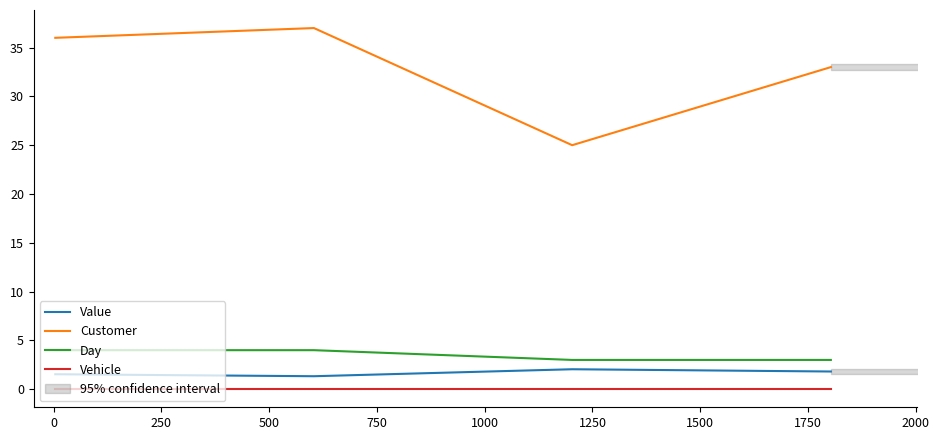

At how many categories does at least one series exceed 12?

4